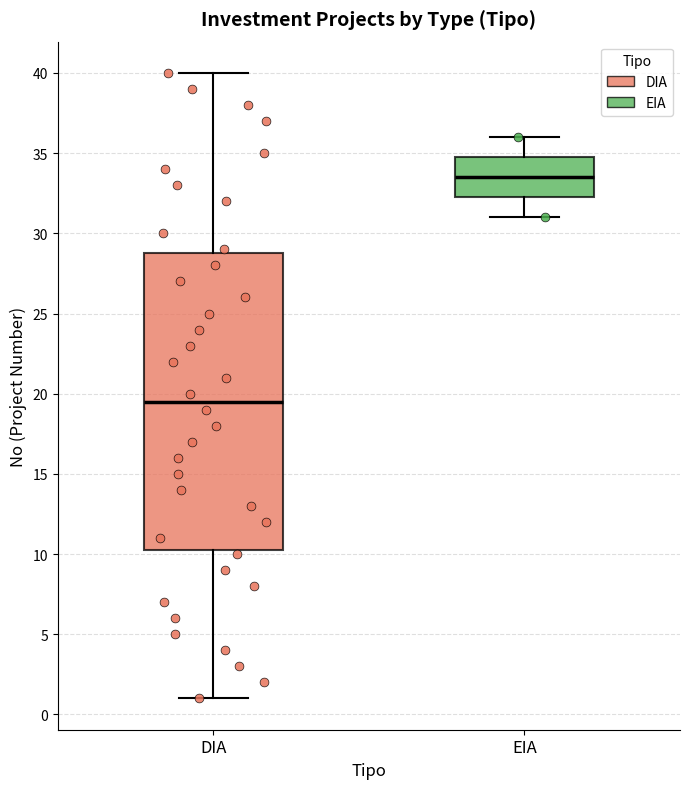

Which box has the lowest median line?

DIA